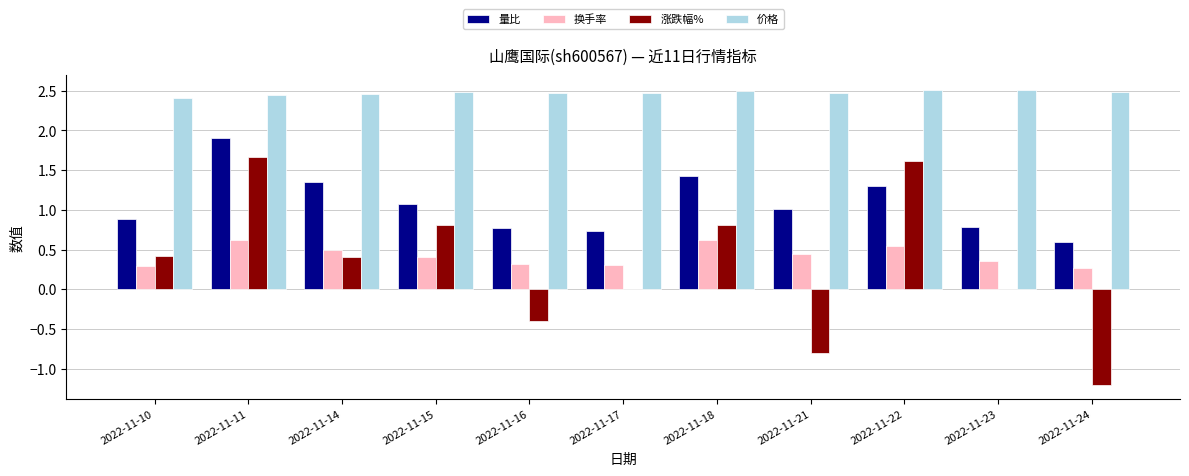

Which series has the largest total across all categories?

价格